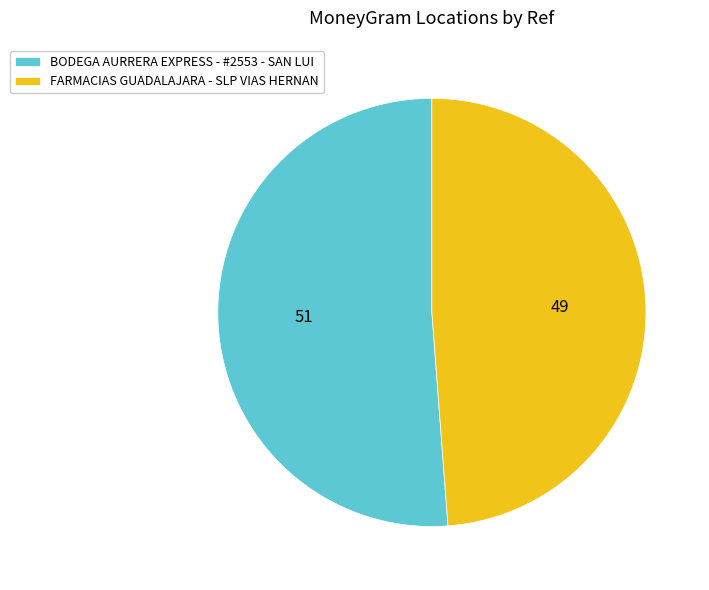

Is there any slice that represents more than half of the pie?

Yes